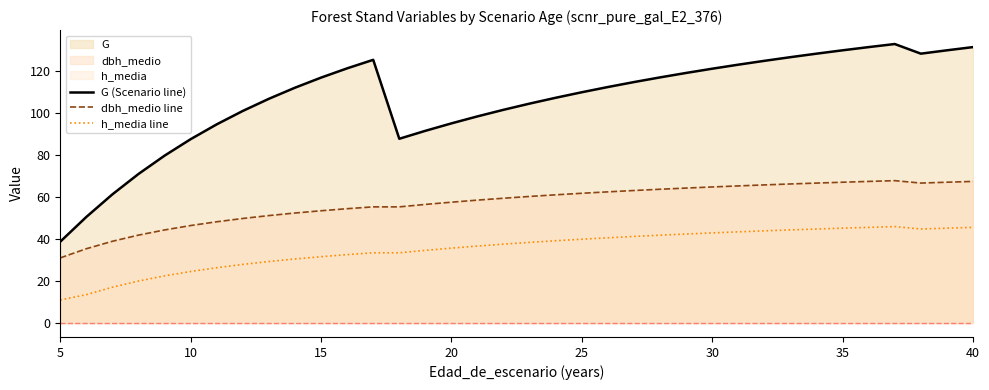

Rank the series by their average value, from lowest to highest.

h_media line, dbh_medio line, G (Scenario line)